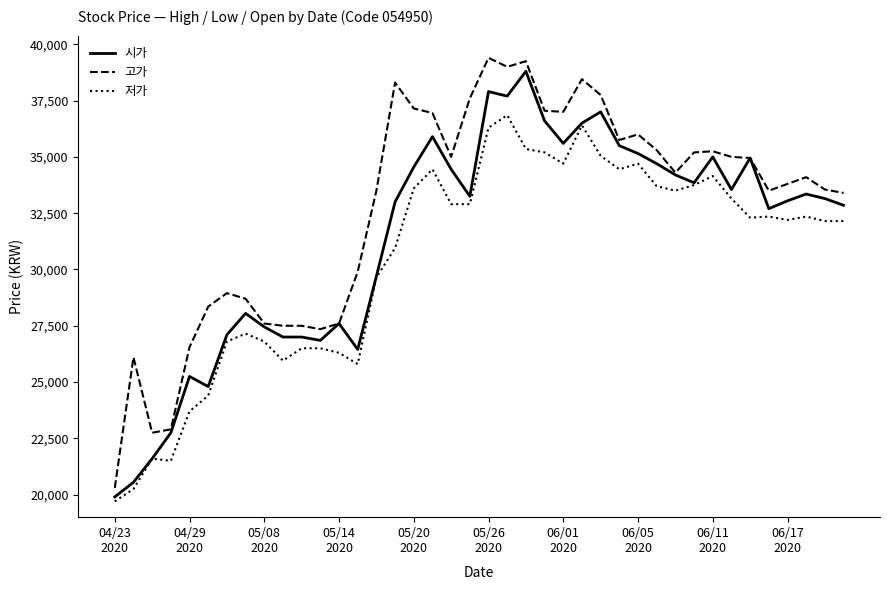

What is the difference between the maximum and minimum values in the 시가 series?

18900